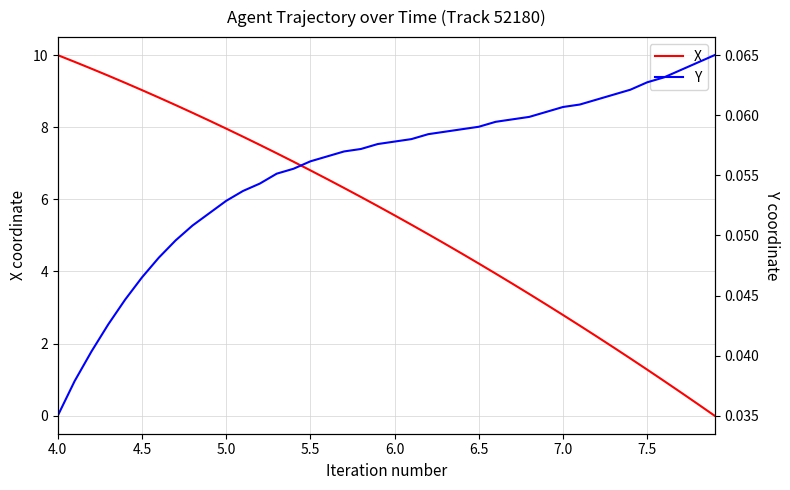

True or false: Y and X intersect in this chart.

True